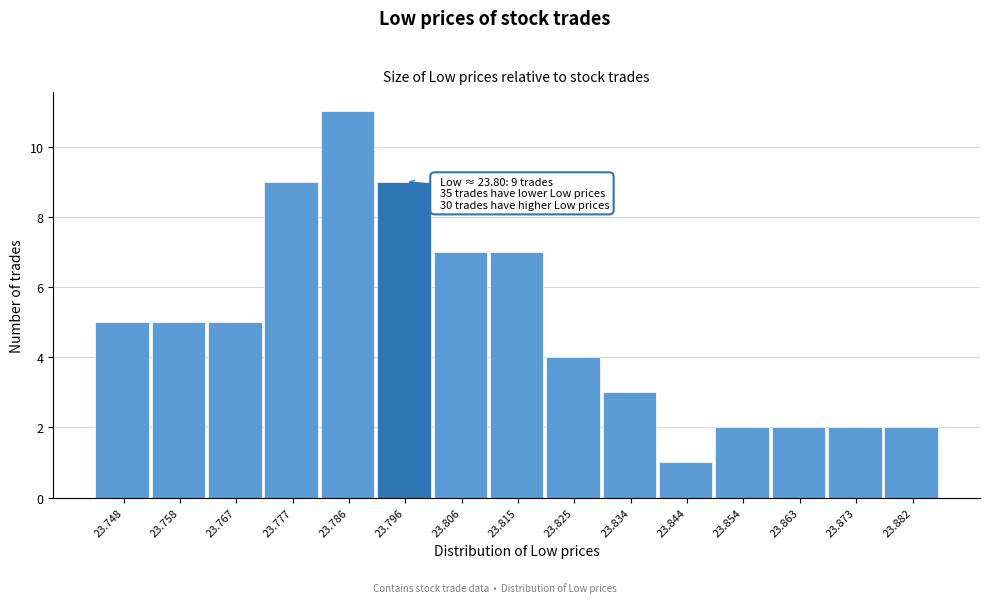

Reading right to left, extract all data points from this chart.

23.882=2	23.873=2	23.863=2	23.854=2	23.844=1	23.834=3	23.825=4	23.815=7	23.806=7	23.796=9	23.786=11	23.777=9	23.767=5	23.758=5	23.748=5